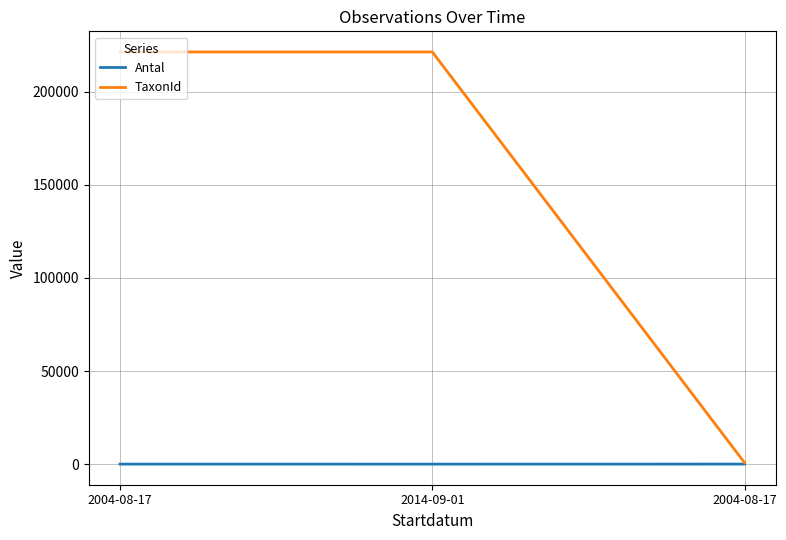

Between 2004-08-17 and 2014-09-01, which series saw the biggest shift?

Antal